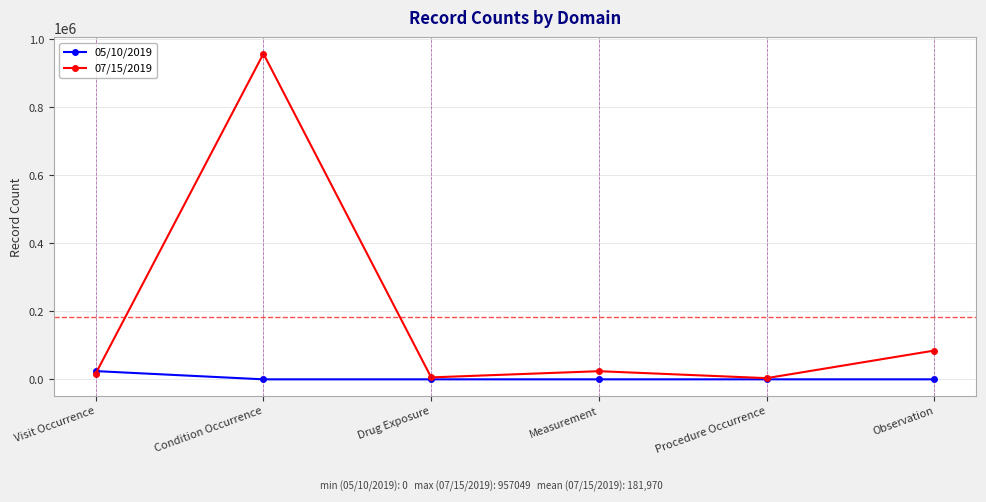

The 05/10/2019 series shows 0 at Drug Exposure. True or false?

True